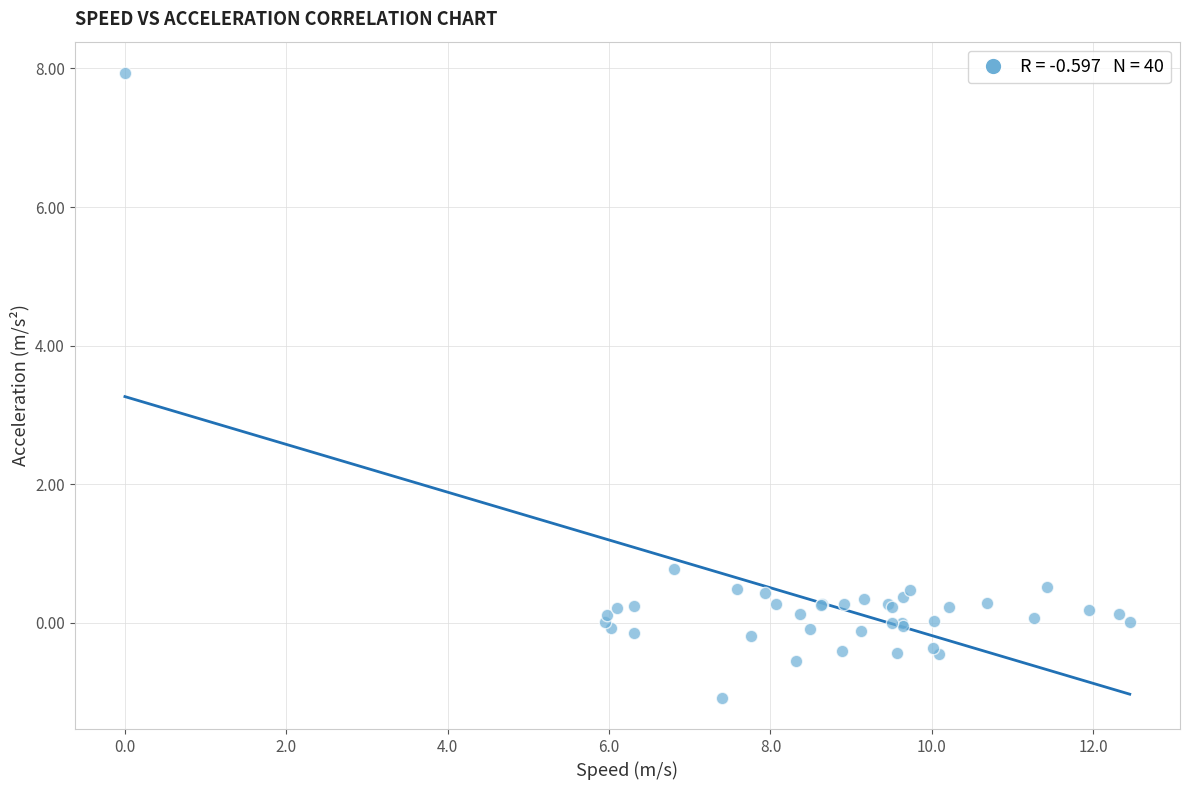

What Y value in the scatter plot is closest to 3?

0.8